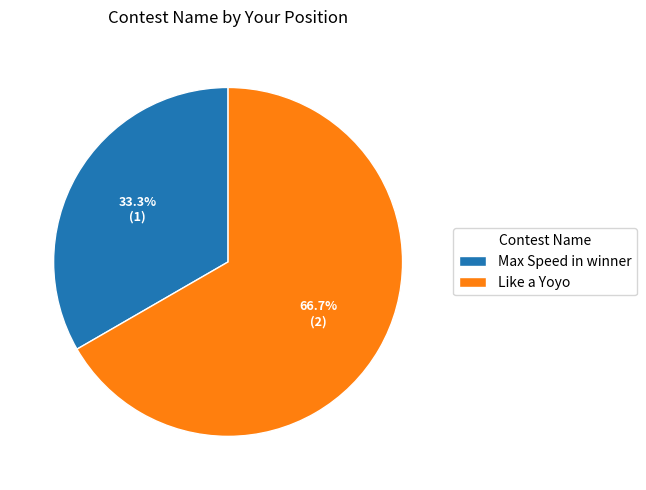

What is the largest slice in the pie chart?

Like a Yoyo